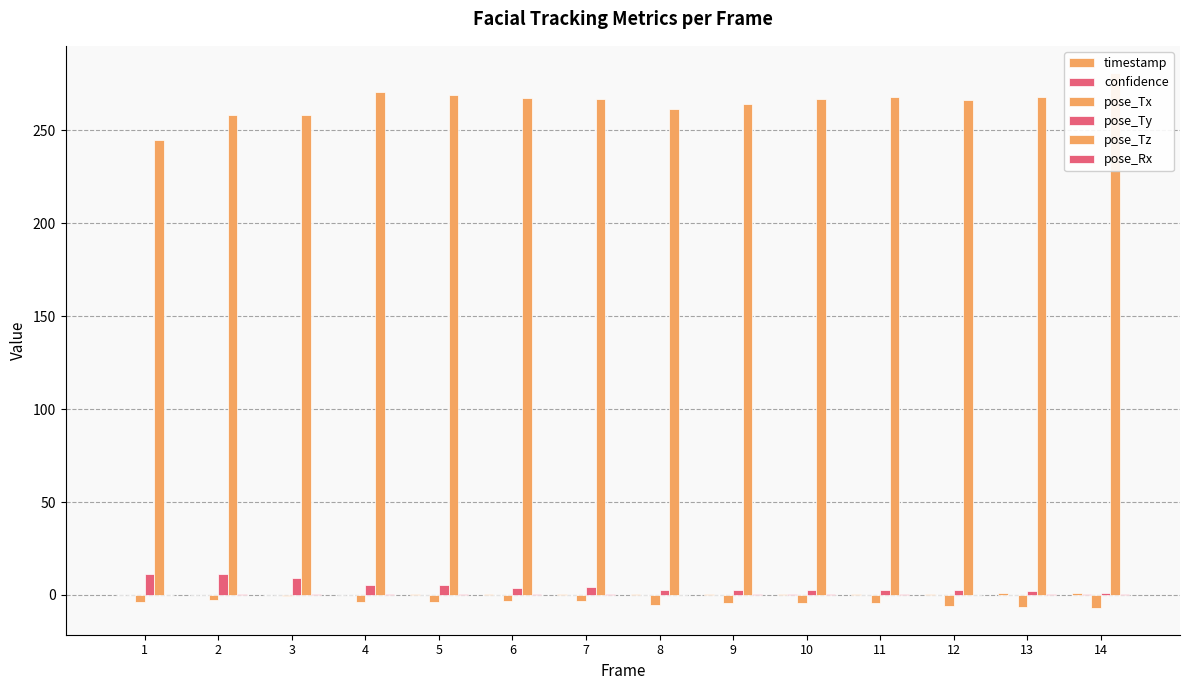

What is the approximate value of pose_Ty at 4?

5.6